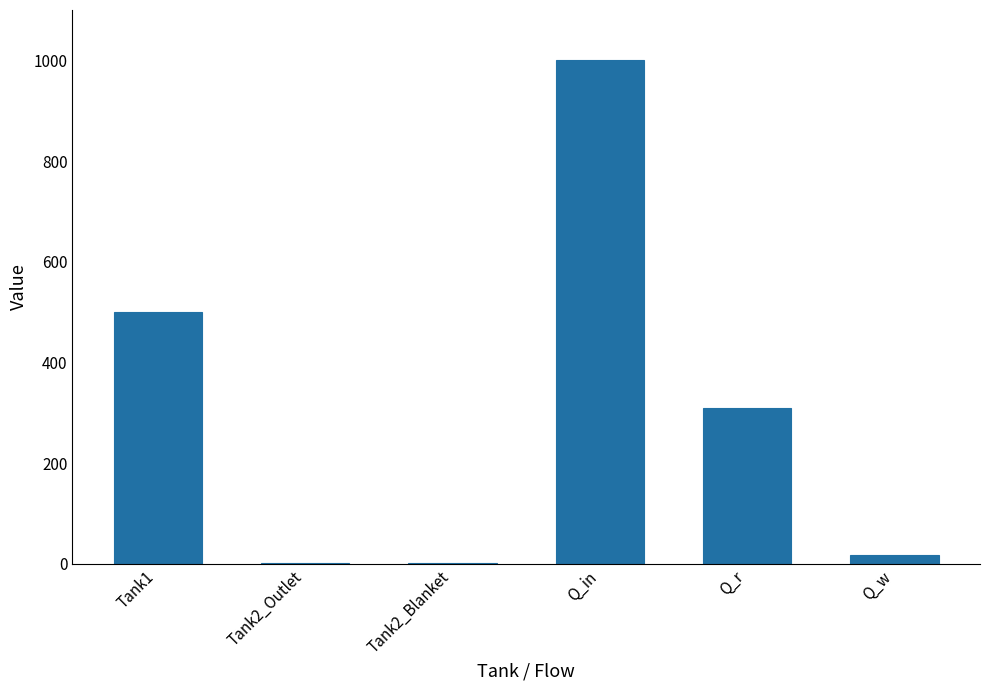

Which label corresponds to the largest value in the chart?

Q_in